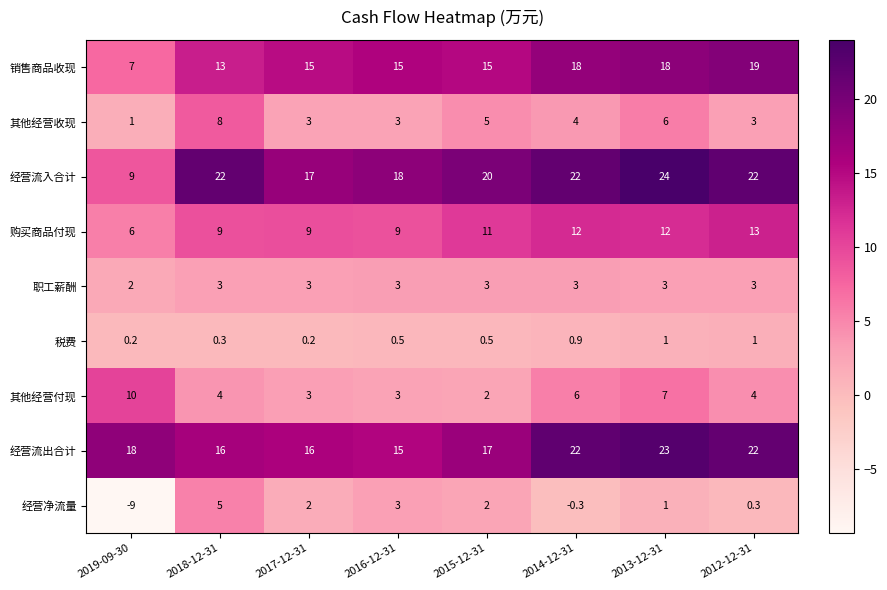

Which series has the largest range (max minus min)?

经营流入合计